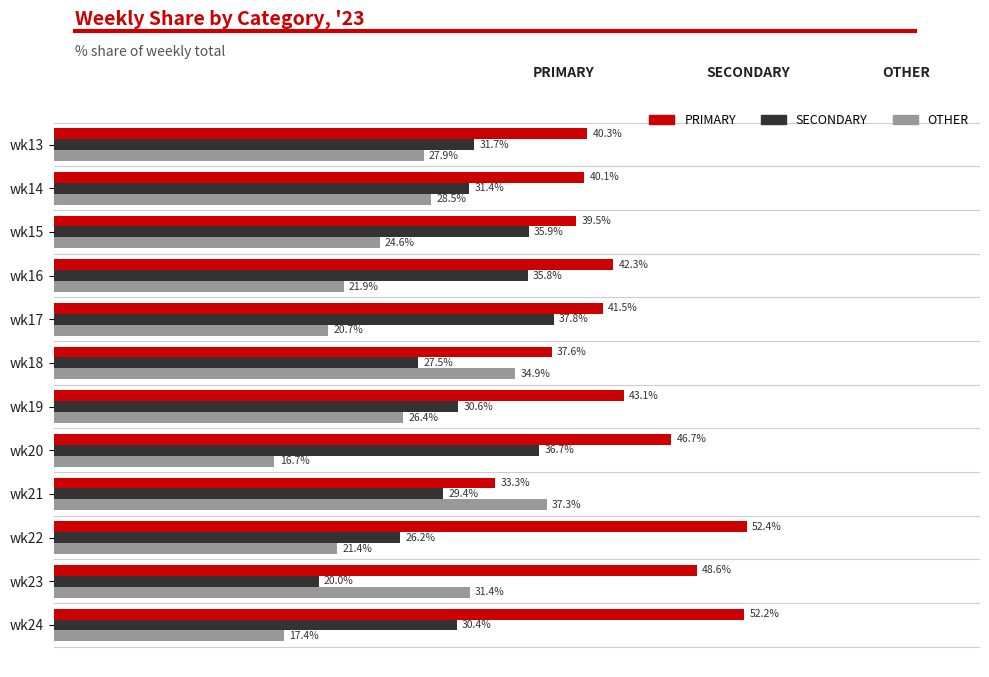

Which series changed the most between wk15 and wk23?

SECONDARY